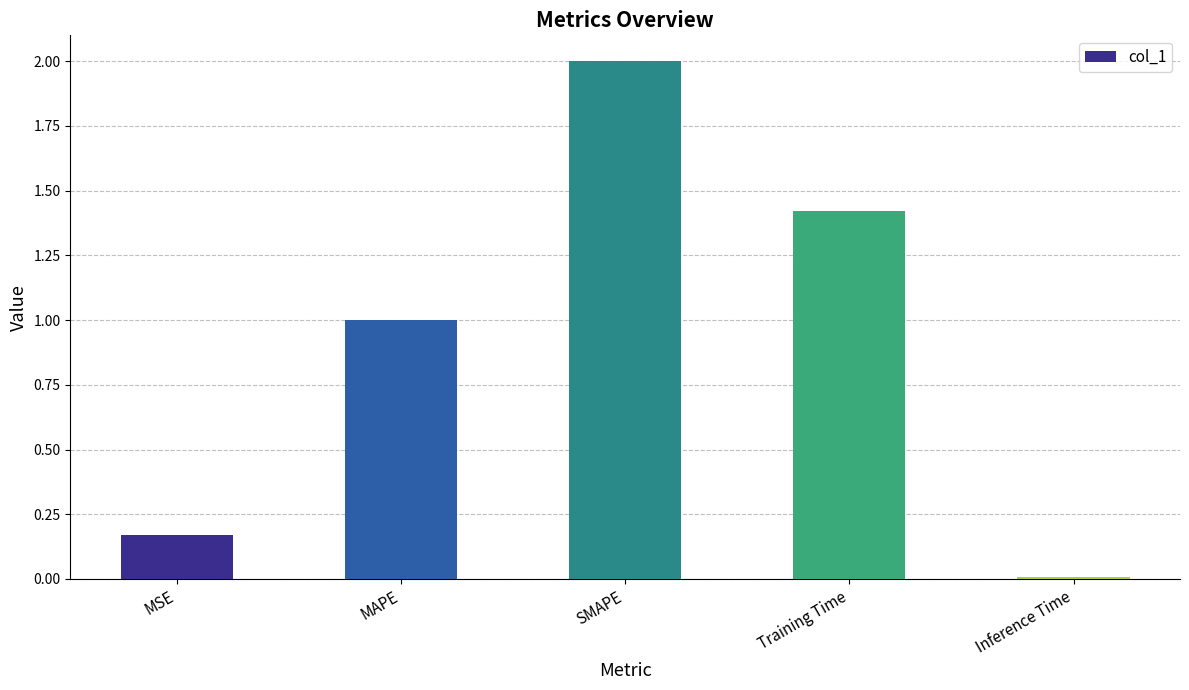

What position from the left is MAPE?

2